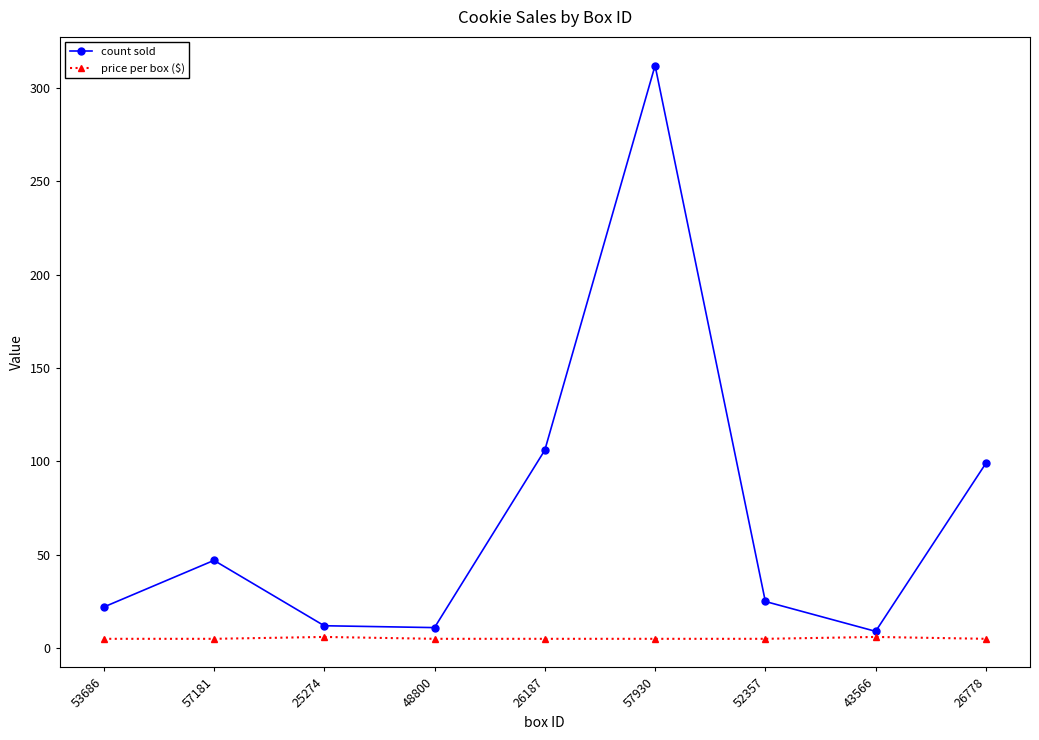

In count sold, how many points are higher than both neighbors (excluding endpoints)?

2